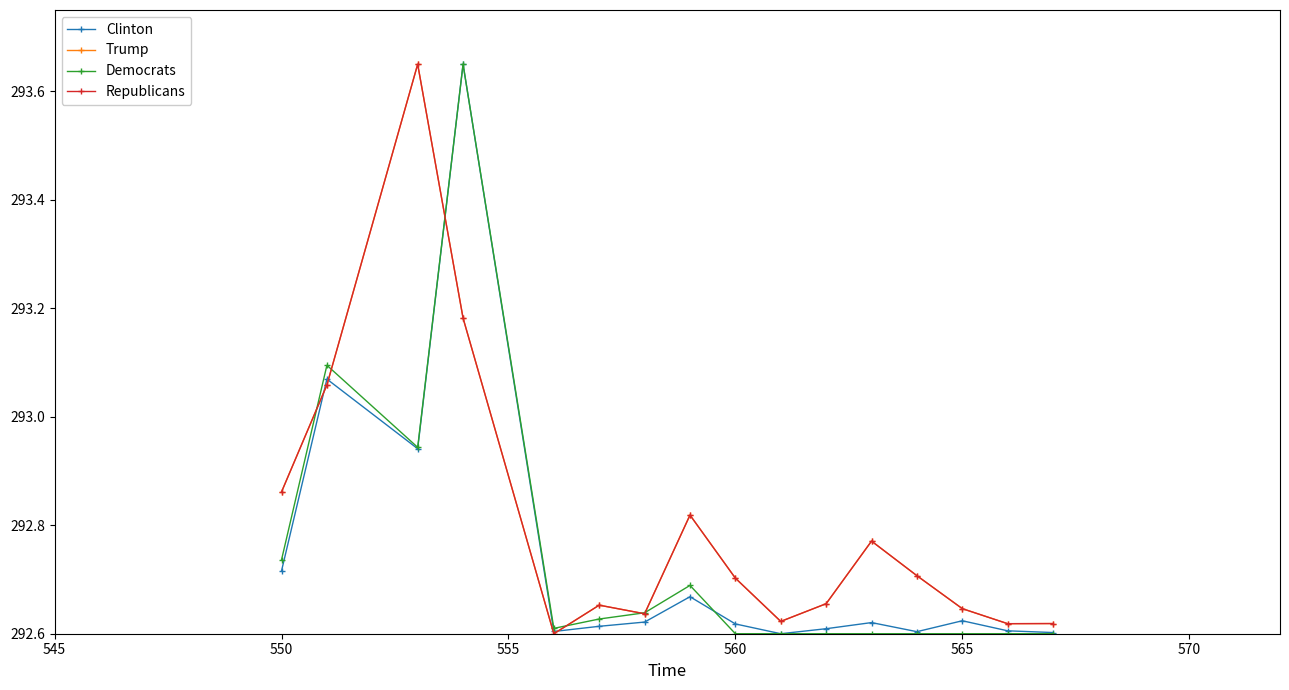

Is this an area chart (filled region under the line)?

No